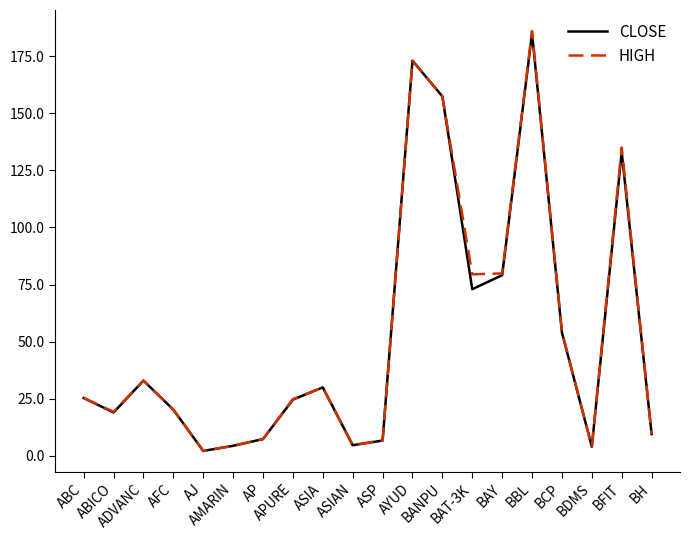

What are all the series names shown in the legend?

CLOSE, HIGH